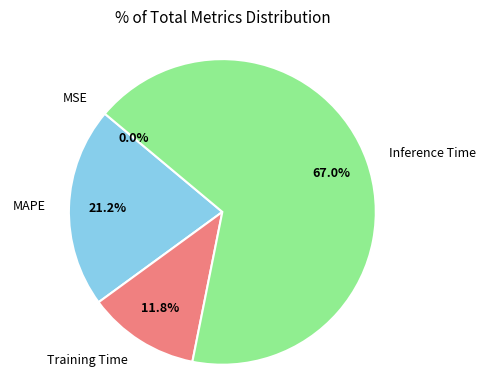

To the nearest percent, what is the average slice percentage?

25%